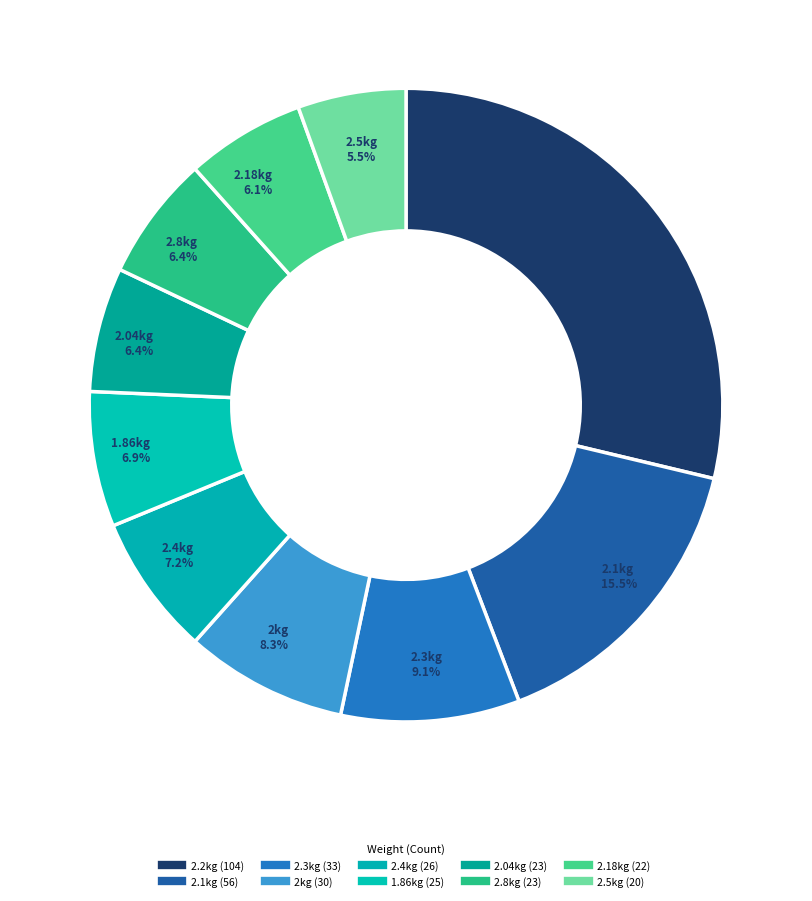

What portion of the pie excludes 2.3kg?

90.9%